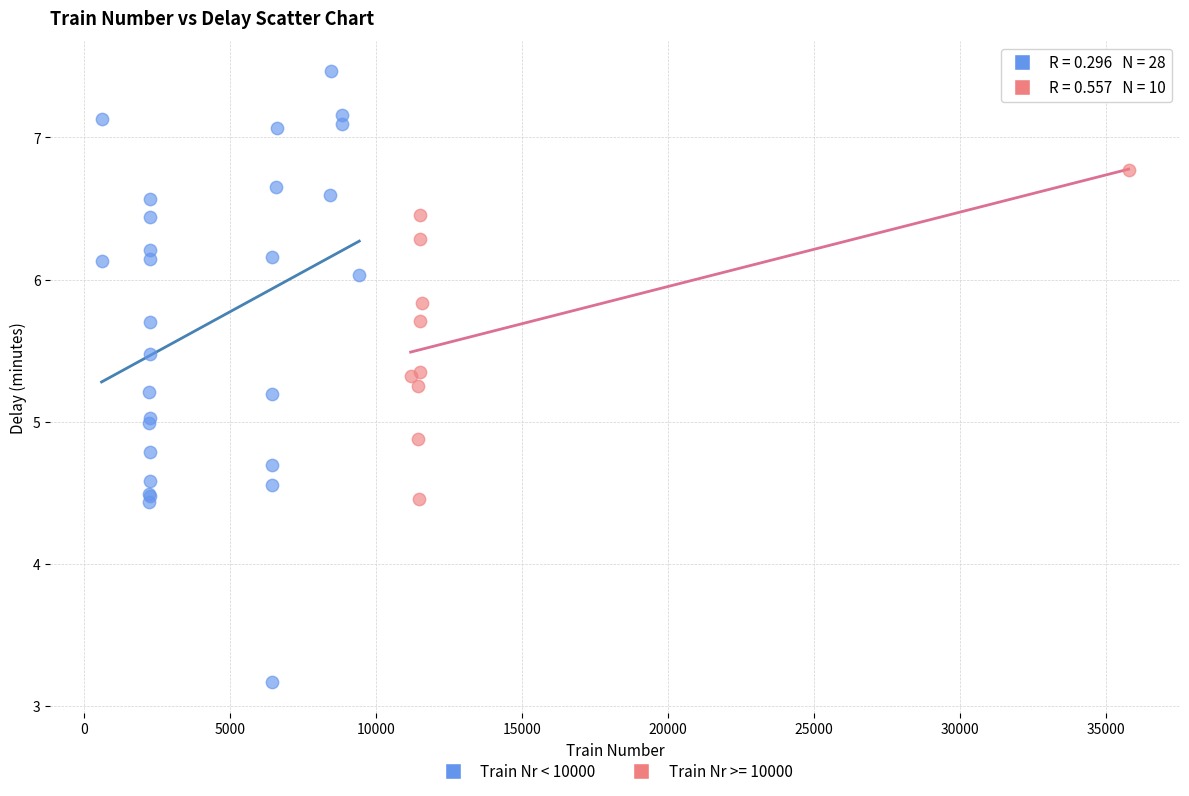

Which series has the widest spread of Y values?

Train Nr < 10000